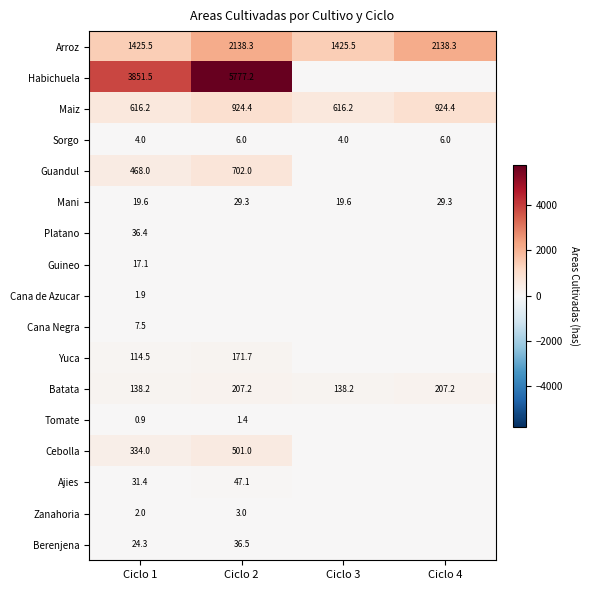

Is it true that Mani equals 19.6 at Ciclo 1?

True